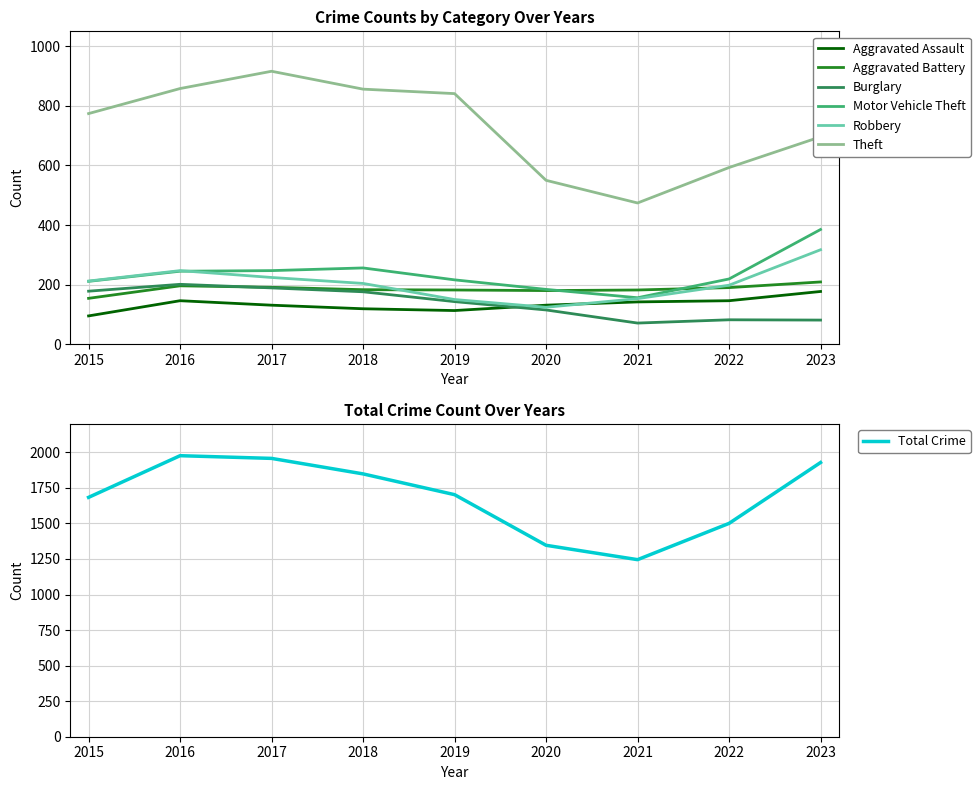

At which category does Robbery reach its first local peak?

2016